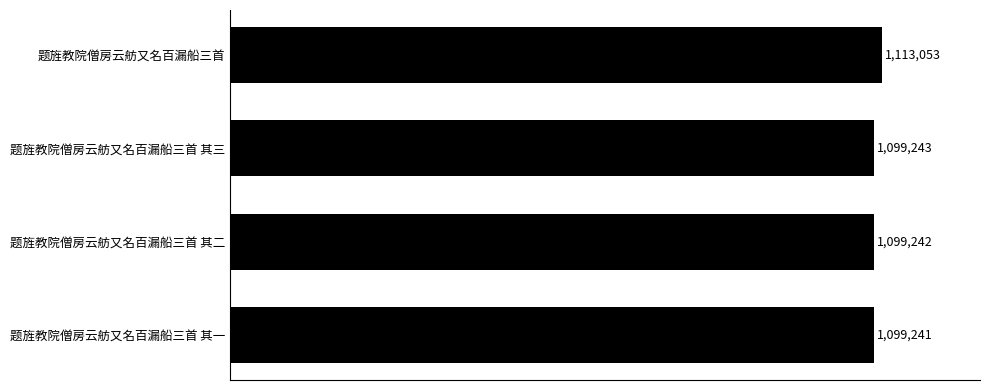

What is the minimum value shown in the chart?

1099241